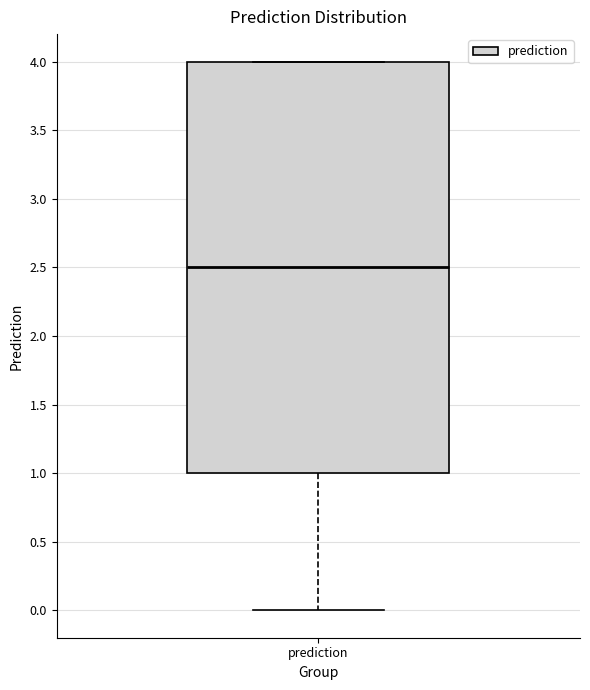

Where is the upper edge of the box for prediction on the y-axis? The values are not printed on the chart, so give them approximately, as read against the axis.

4.0